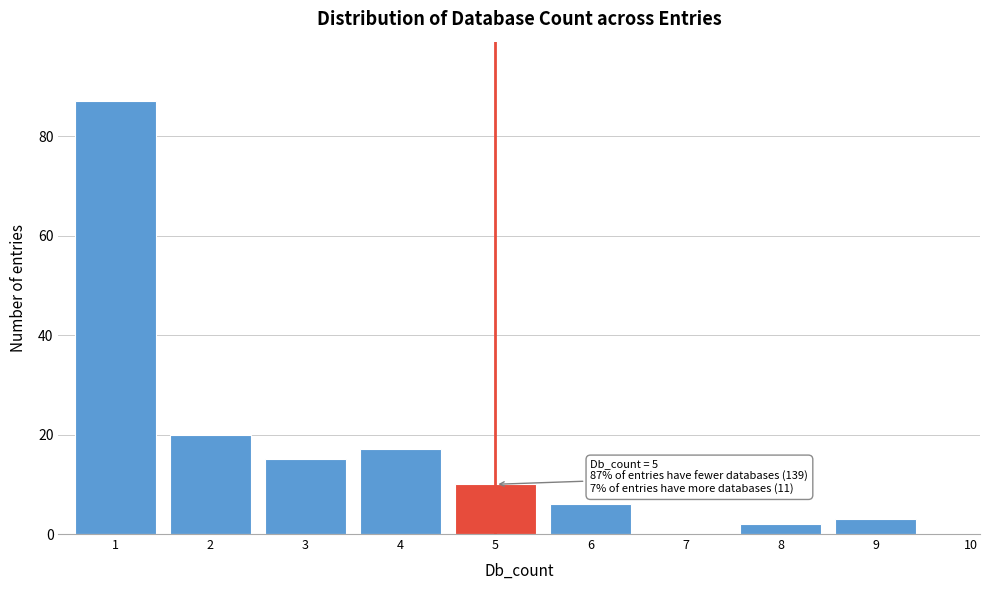

Reading right to left, extract all data points from this chart.

10=0	9=3	8=2	7=0	6=6	5=10	4=17	3=15	2=20	1=87